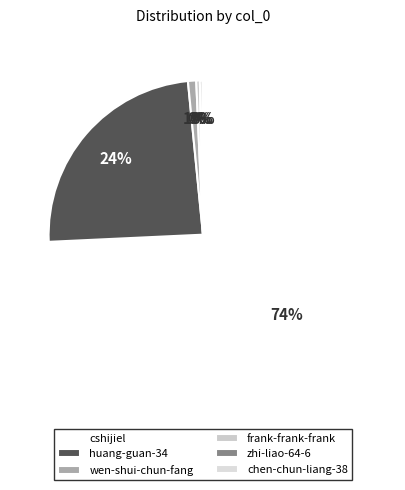

To the nearest percent, what is the average slice percentage?

17%